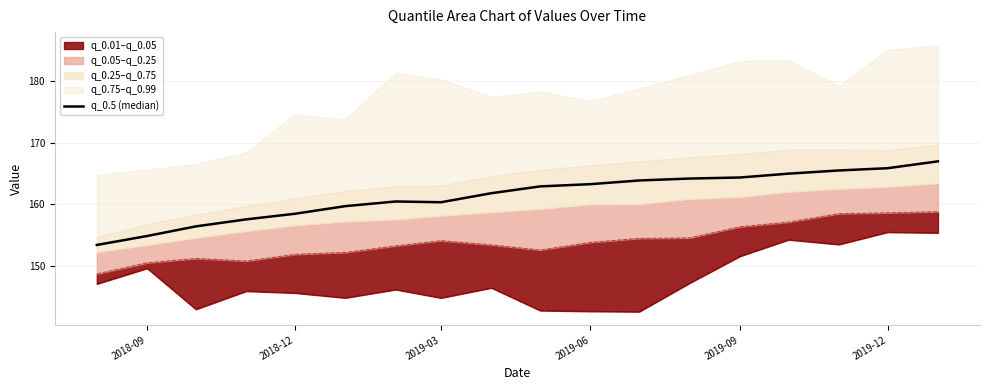

How many interior local valleys (lower than both neighbors) does the data have?

1